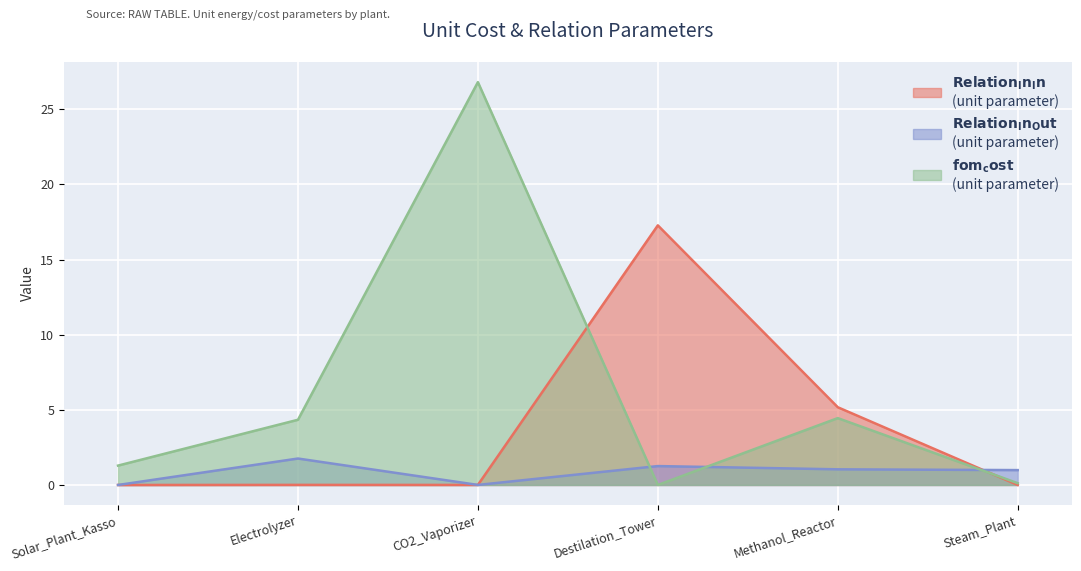

How many lines are shown in the chart?

3